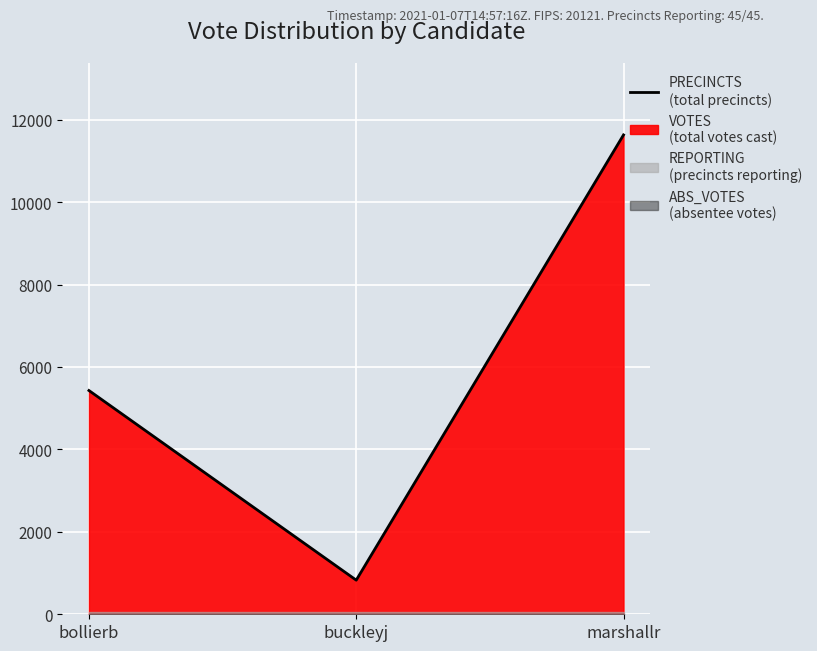

Reading right to left, extract all data points from this chart.

11629	828	5428